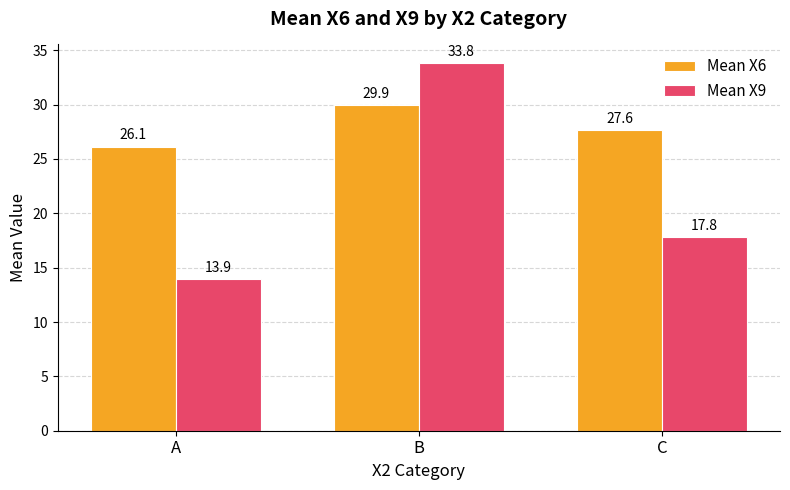

What are all the series names shown in the legend?

Mean X6, Mean X9